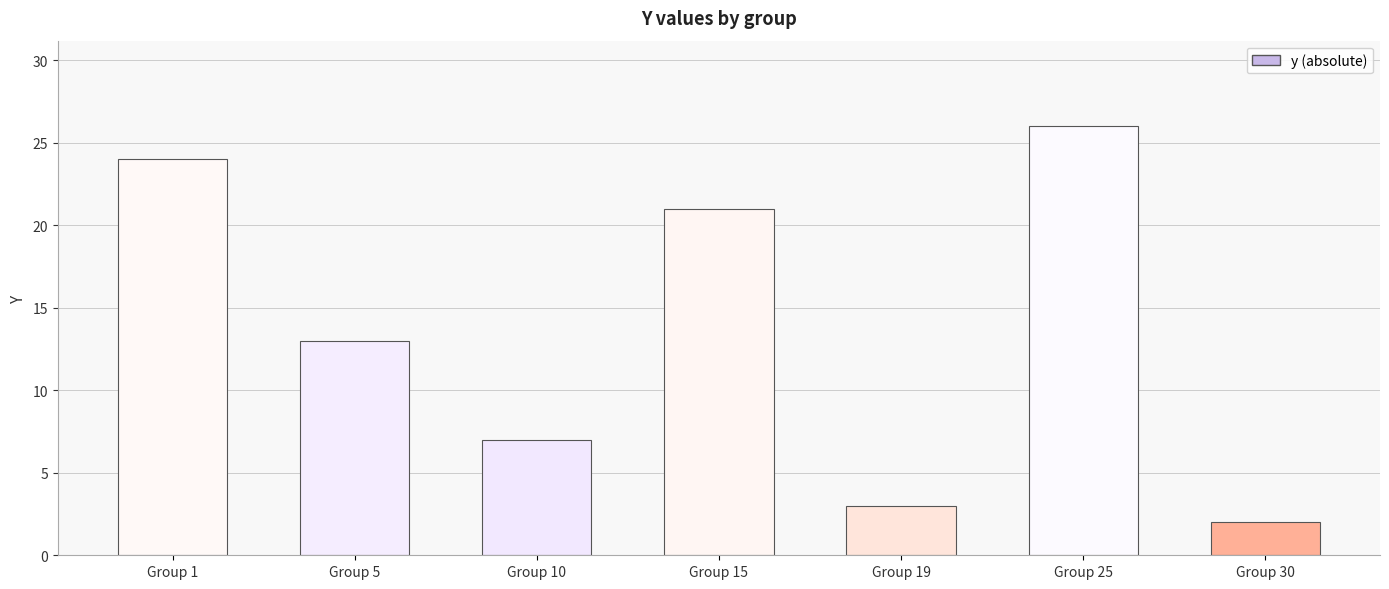

List the labels in order of value, largest first.

Group 25, Group 1, Group 15, Group 5, Group 10, Group 19, Group 30